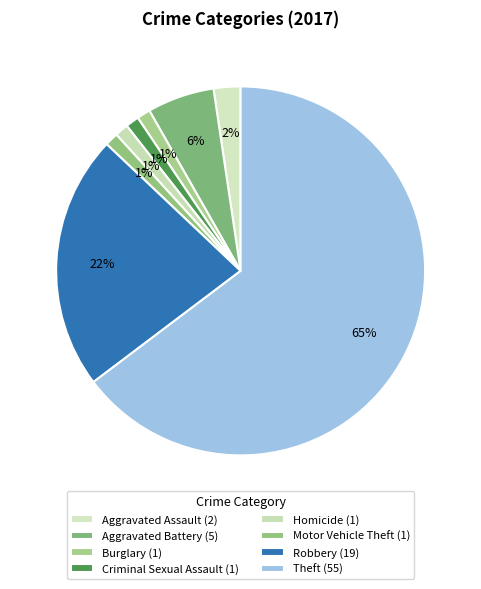

To the nearest percent, what is the combined percentage of Theft and Motor Vehicle Theft?

66%